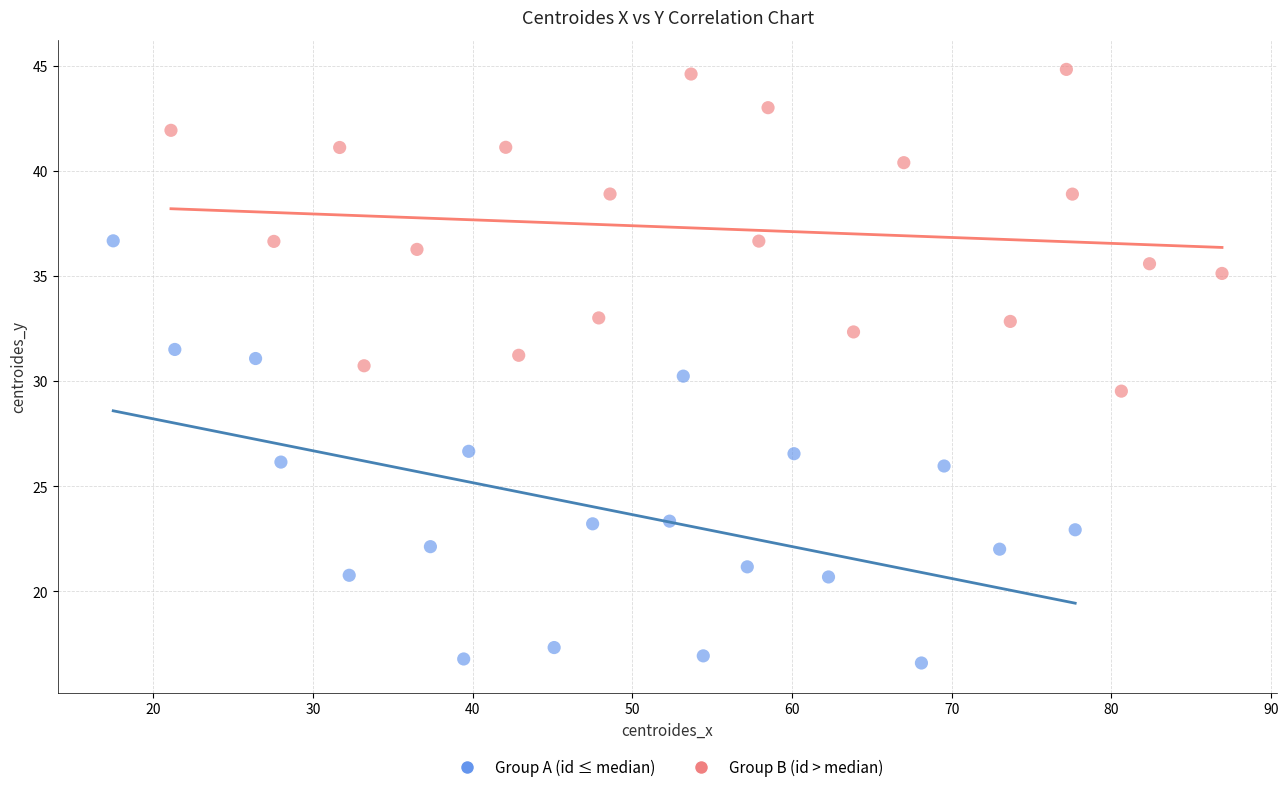

What are all the series names shown in the legend?

Group A (id ≤ median), Group B (id > median)